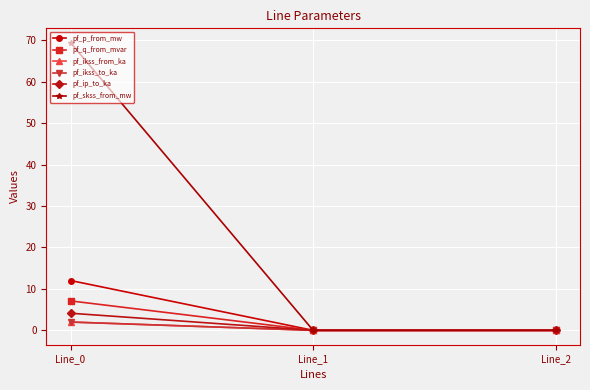

Which series has the widest spread of values?

pf_skss_from_mw